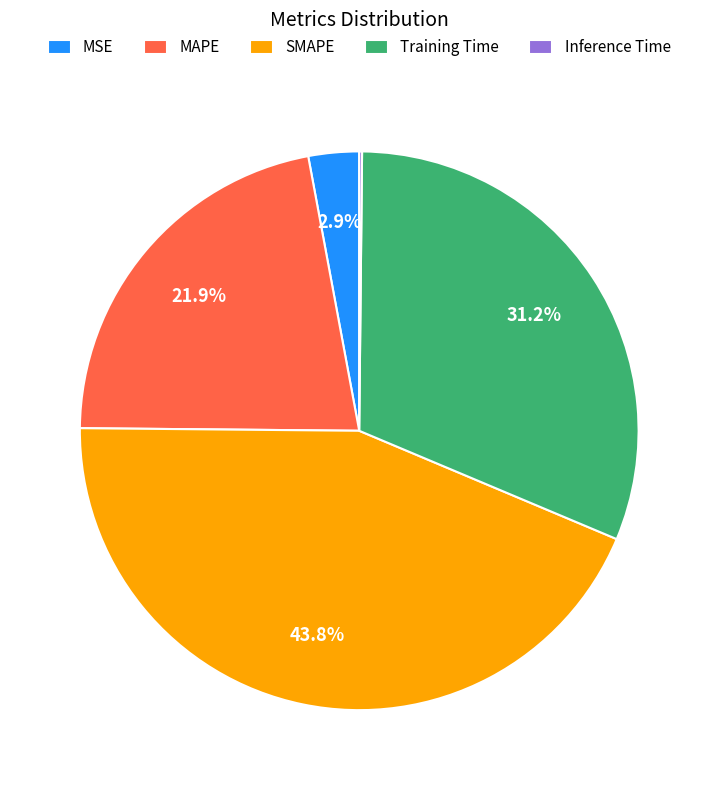

To the nearest percent, what is the difference between the largest and smallest slice percentages?

44%